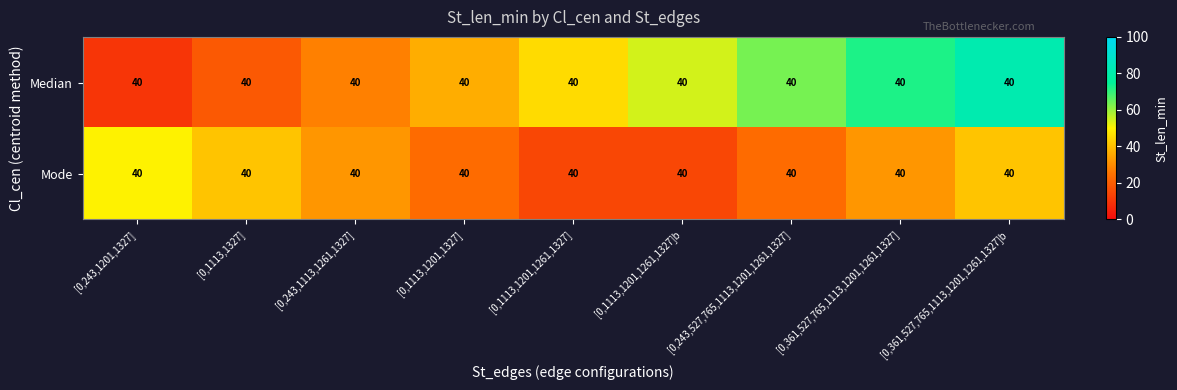

Which series has the largest range (max minus min)?

Median